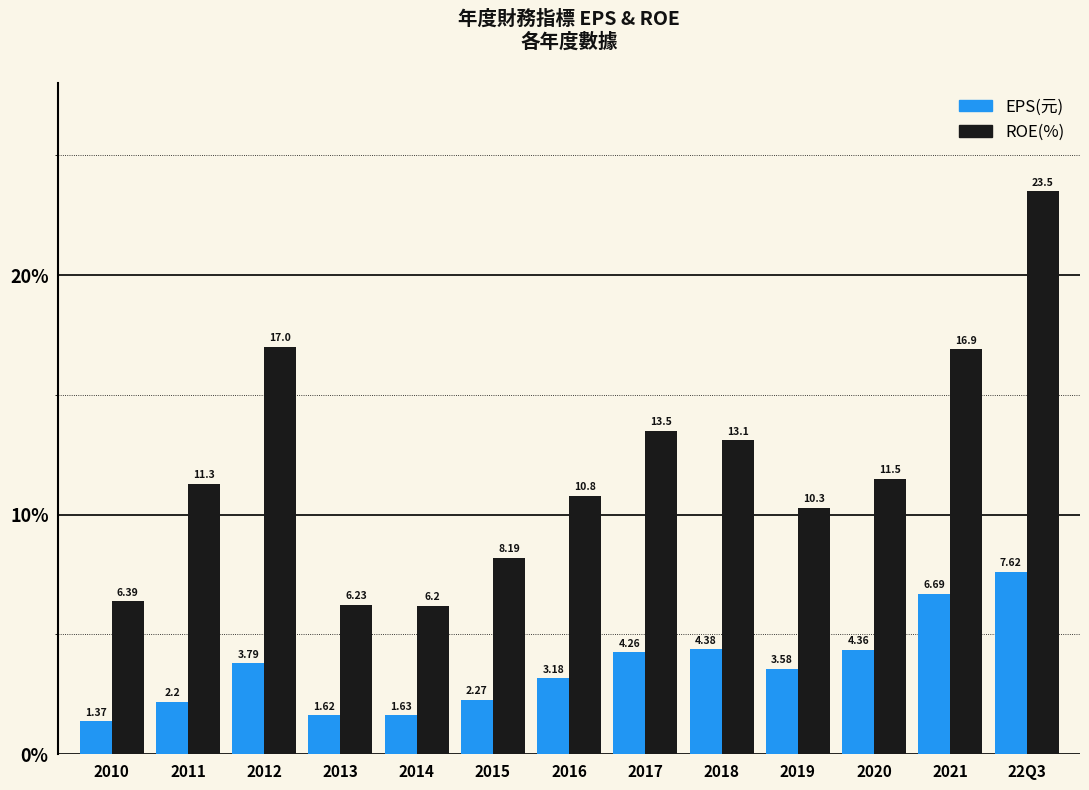

Which category has the lowest value in the ROE(%) series?

2014